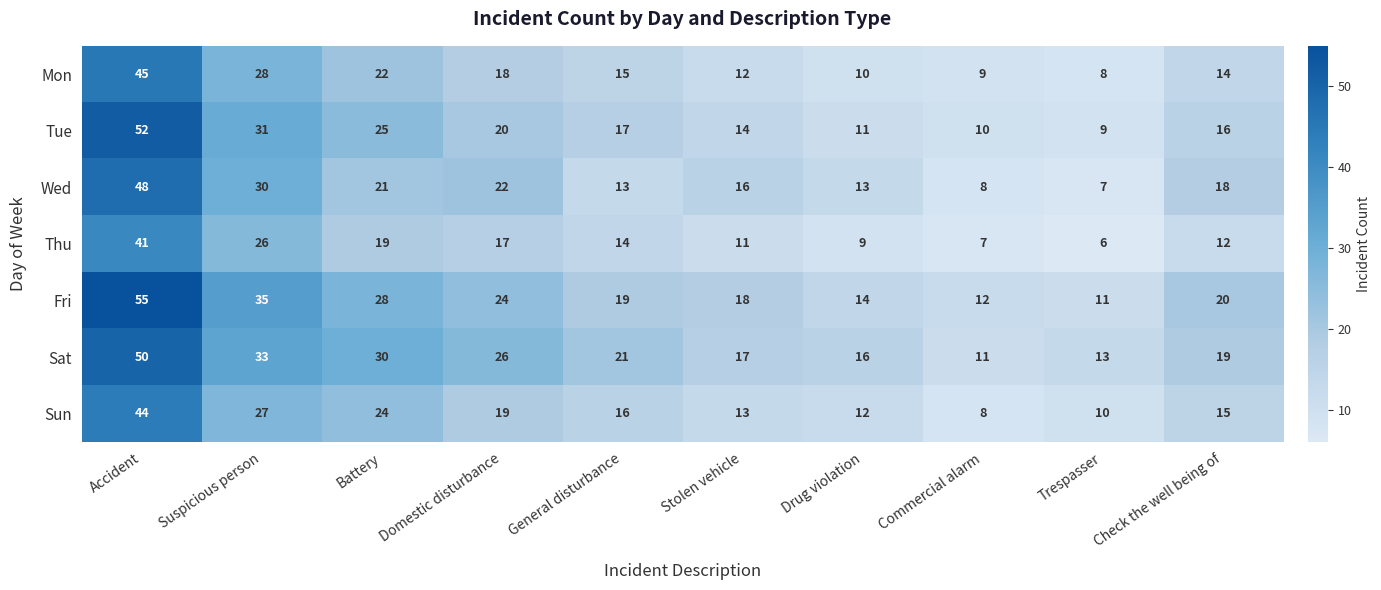

Which category has the lowest value across all series?

Trespasser